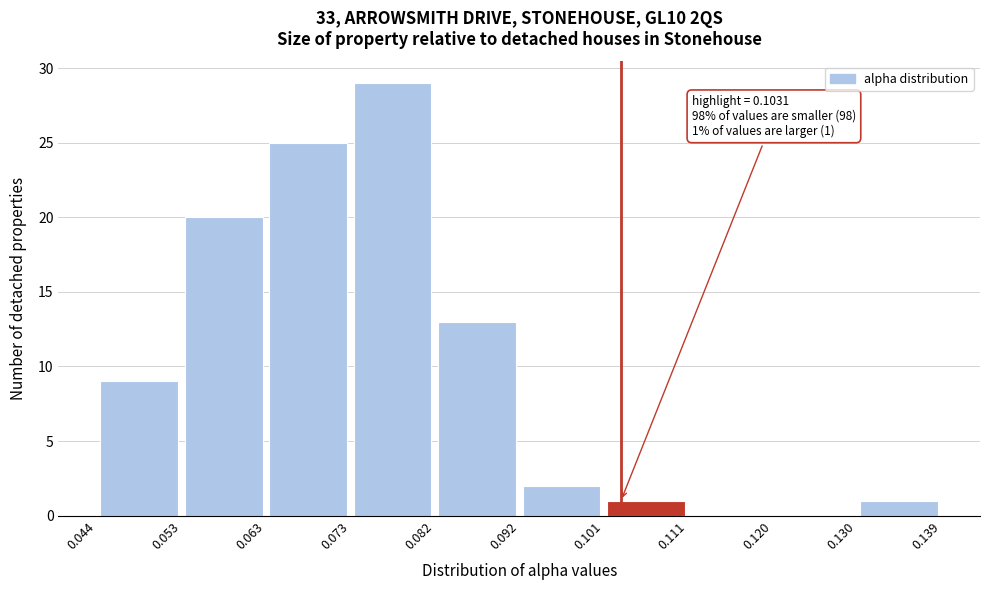

Over which range of the x-axis is the bar tallest?

0.073 to 0.082